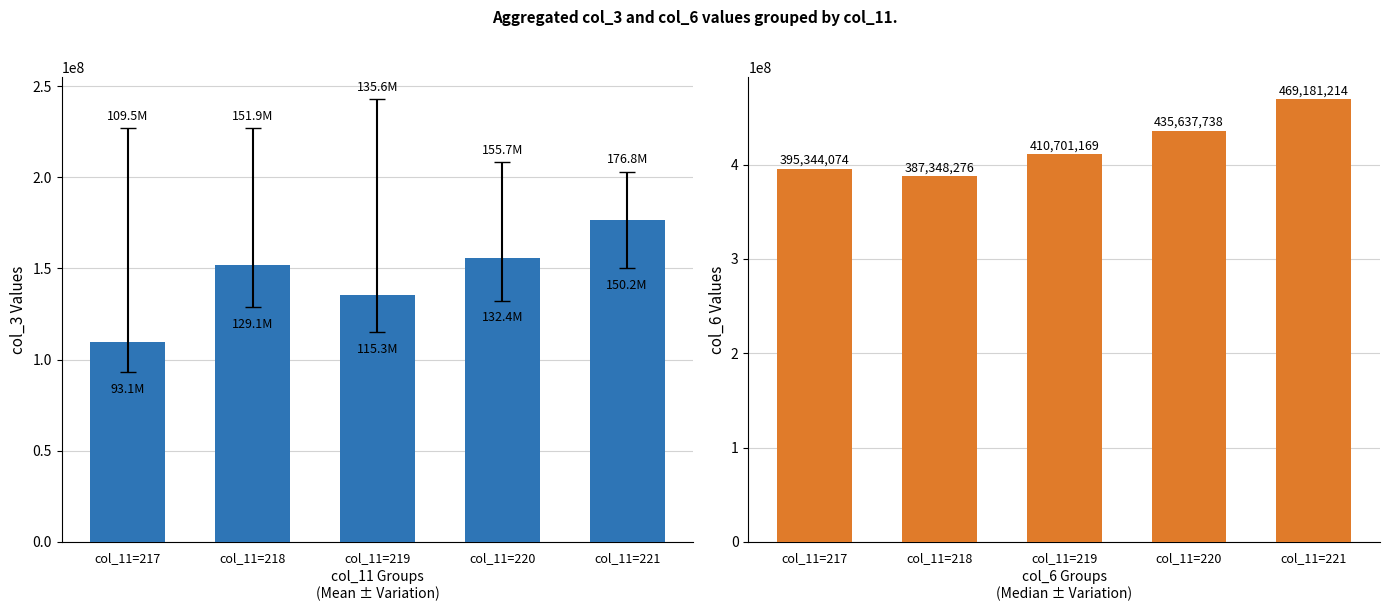

How many distinct data groups are displayed?

2